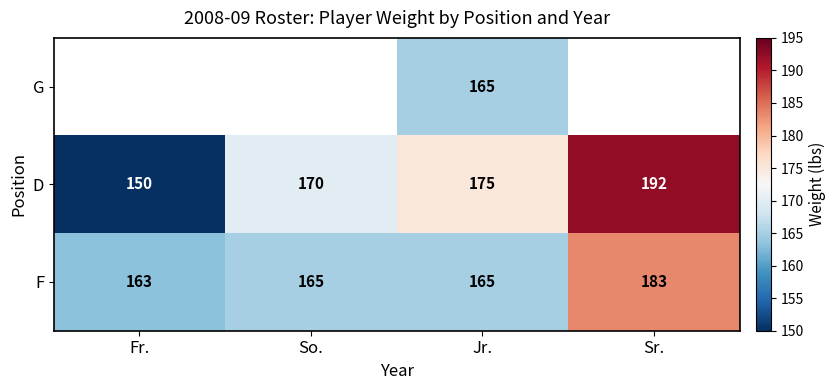

The D series shows 192 at Sr.. True or false?

True